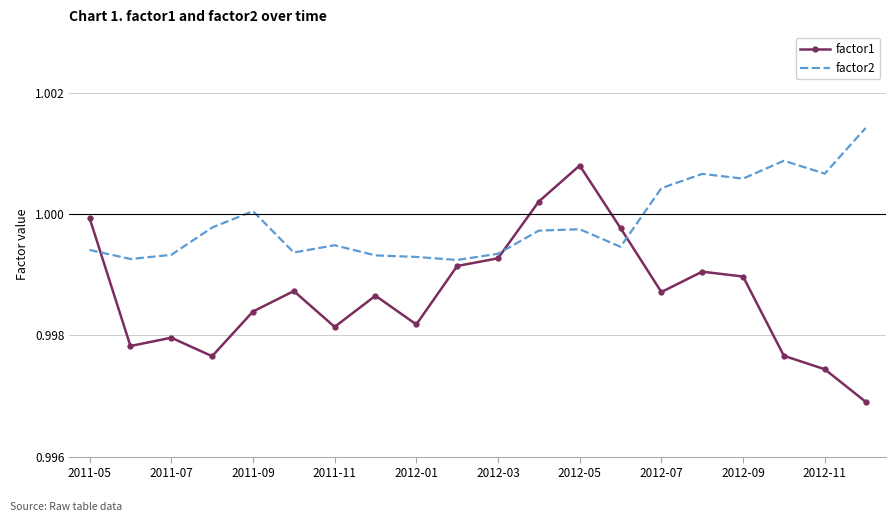

Which series has the largest range (max minus min)?

factor1